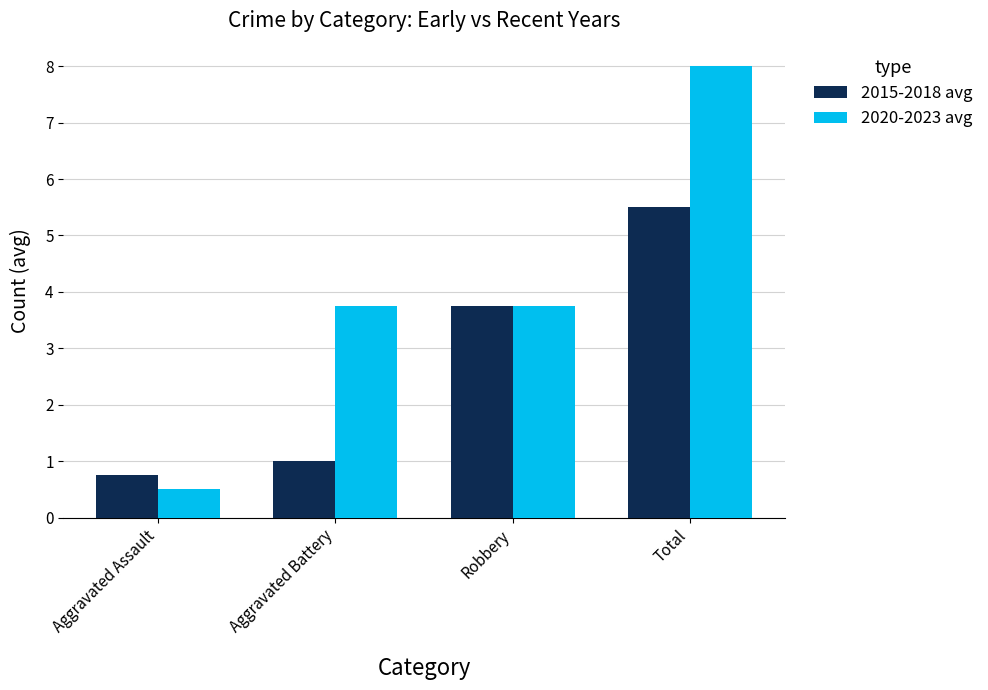

Reading right to left, extract all data points from this chart.

2015-2018 avg: Total=5.5	Robbery=3.8	Aggravated Battery=1.0	Aggravated Assault=0.8
2020-2023 avg: Total=8.0	Robbery=3.8	Aggravated Battery=3.8	Aggravated Assault=0.5